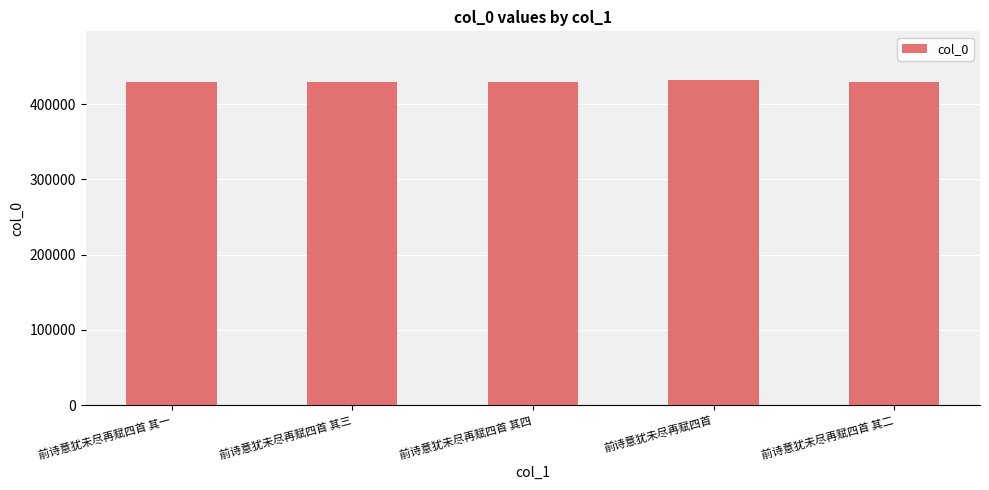

What is the difference between the values at 前诗意犹未尽再赋四首 and 前诗意犹未尽再赋四首 其三?

2726